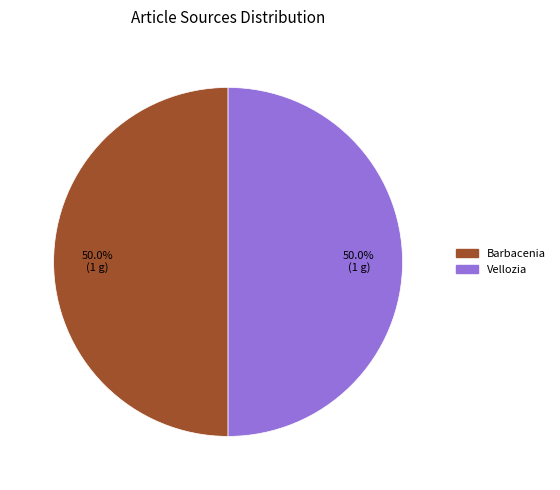

How many segments does this pie chart have?

2